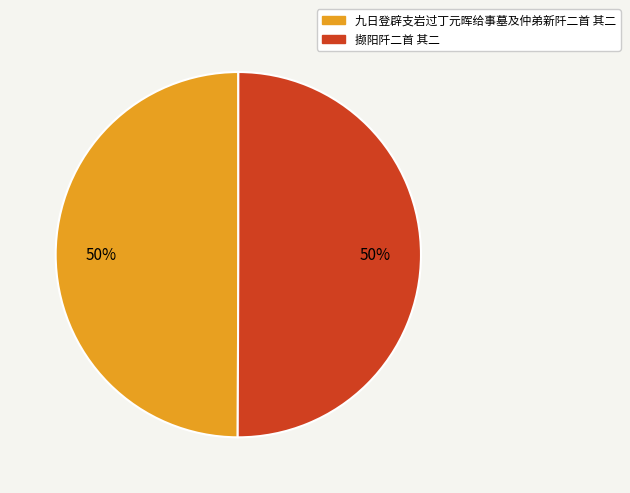

To the nearest percent, what percentage of the pie is 九日登辟支岩过丁元晖给事墓及仲弟新阡二首 其二?

50%